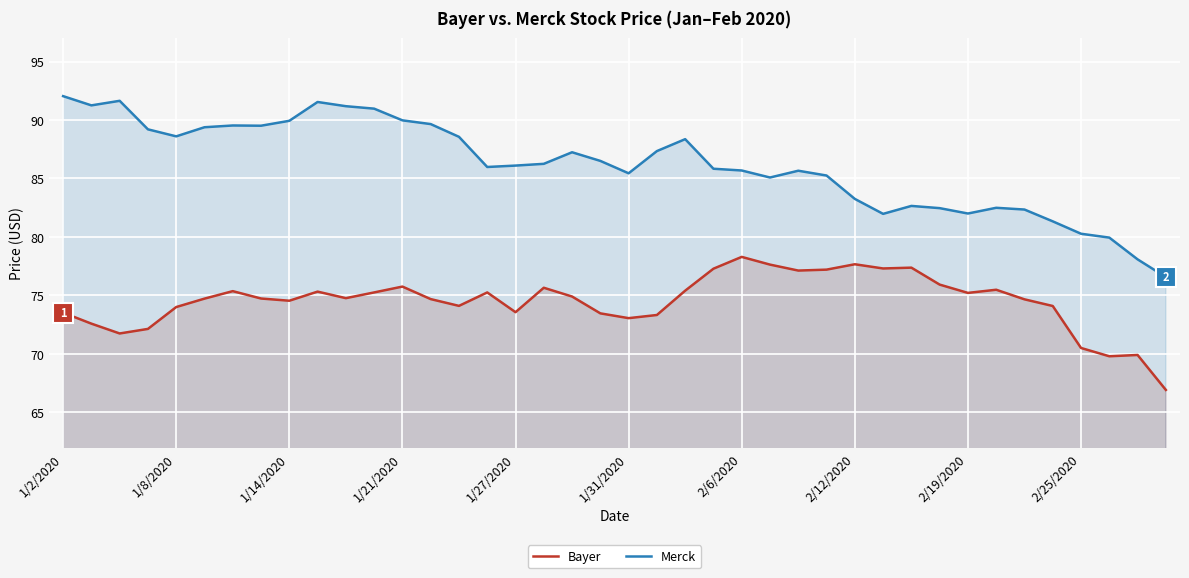

At which category does the chart reach its peak across all series?

1/2/2020